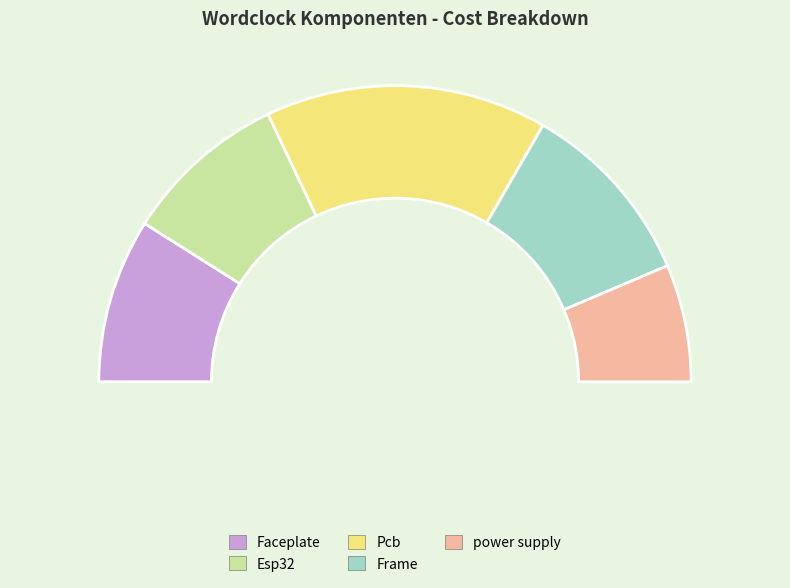

Does power supply account for over 50% of the chart?

No